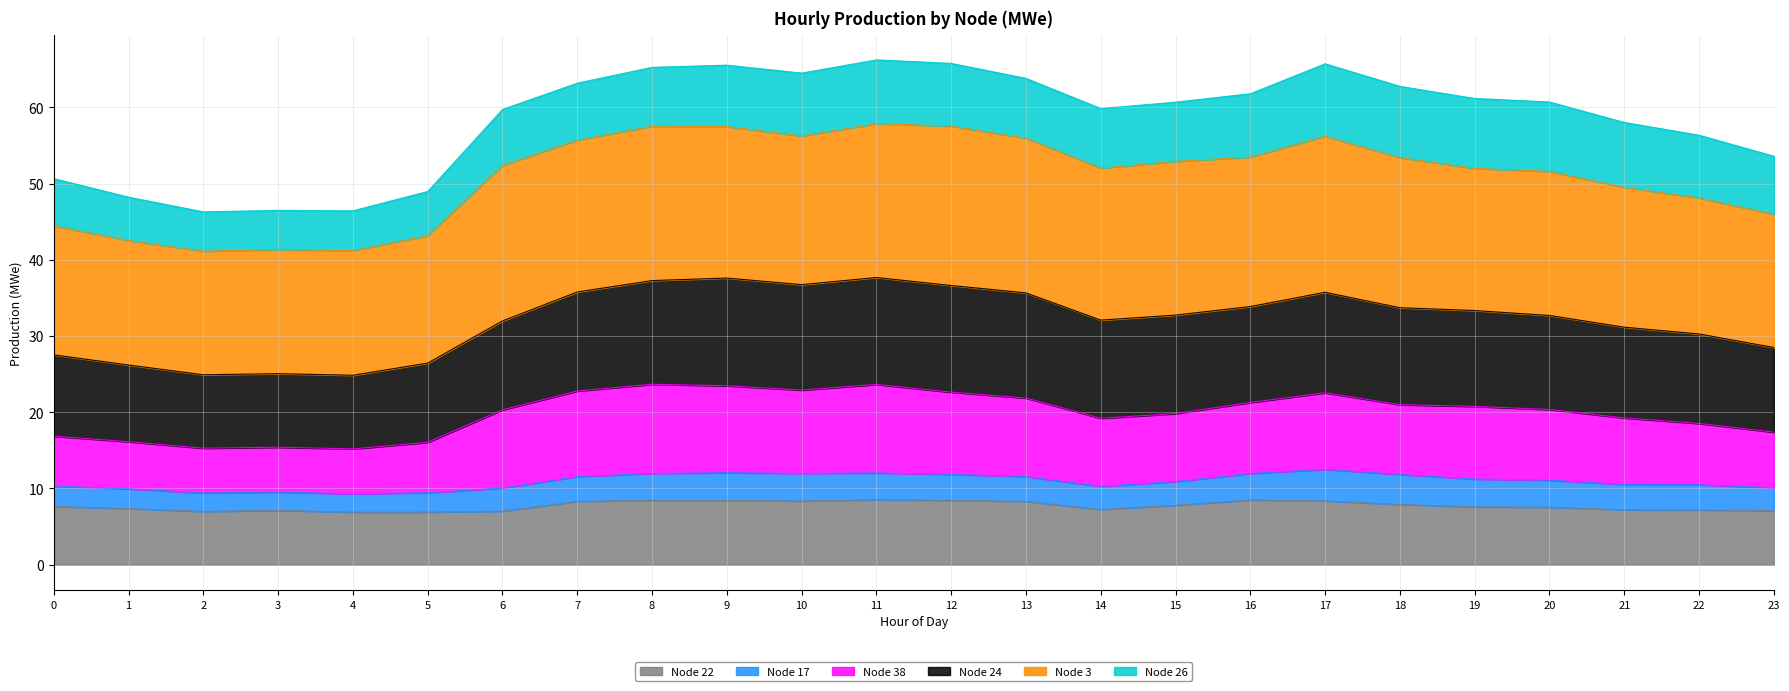

What is the total value across all series at 23?

53.6